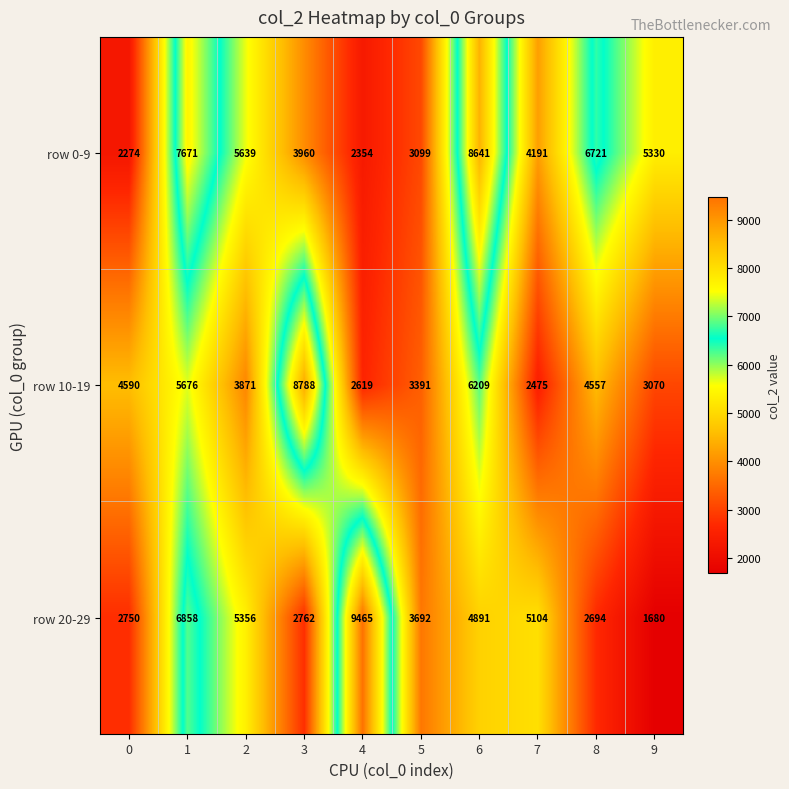

What is the total value across all series at 4?

14438